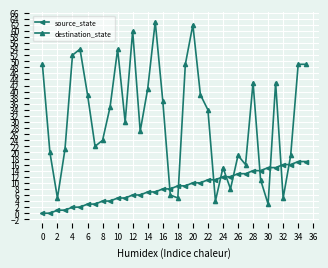

Reading left to right, extract all data points from this chart.

source_state: 0	0	1	1	2	2	3	3	4	4	5	5	6	6	7	7	8	8	9	9	10	10	11	11	12	12	13	13	14	14	15	15	16	16	17	17
destination_state: 49	20	5	21	52	54	39	22	24	35	54	30	60	27	41	63	37	6	5	49	62	39	34	4	15	8	19	16	43	11	3	43	5	19	49	49